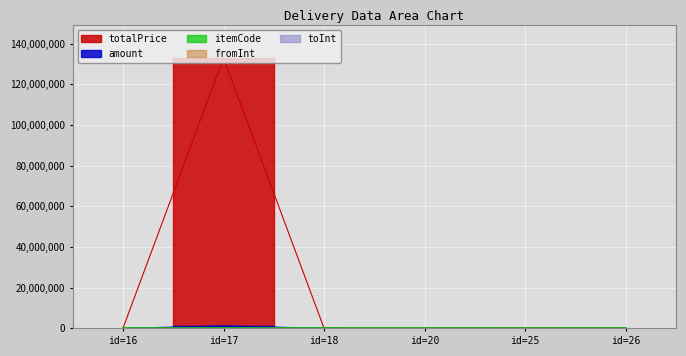

Which series has the widest spread of values?

totalPrice